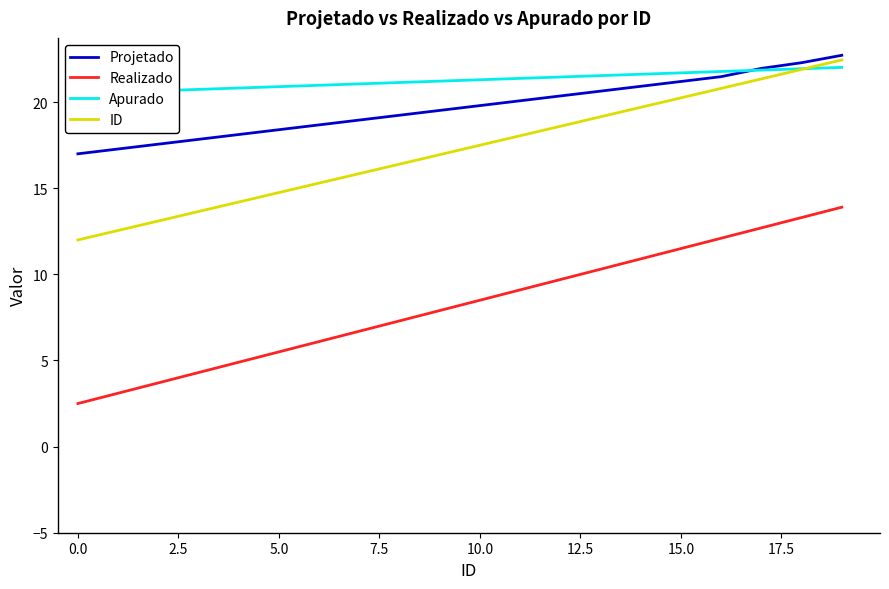

True or false: Projetado and Apurado intersect in this chart.

True